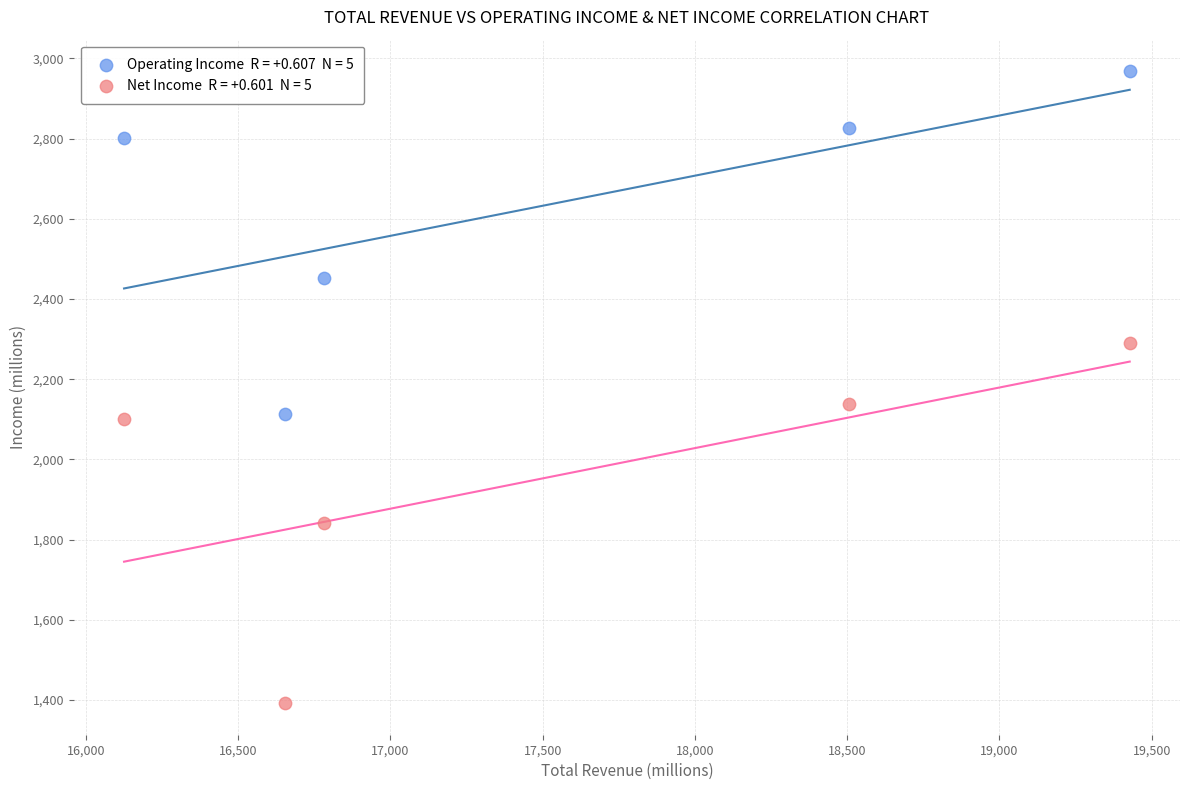

Across all data points, what is the range of X values (max minus min)?

3303